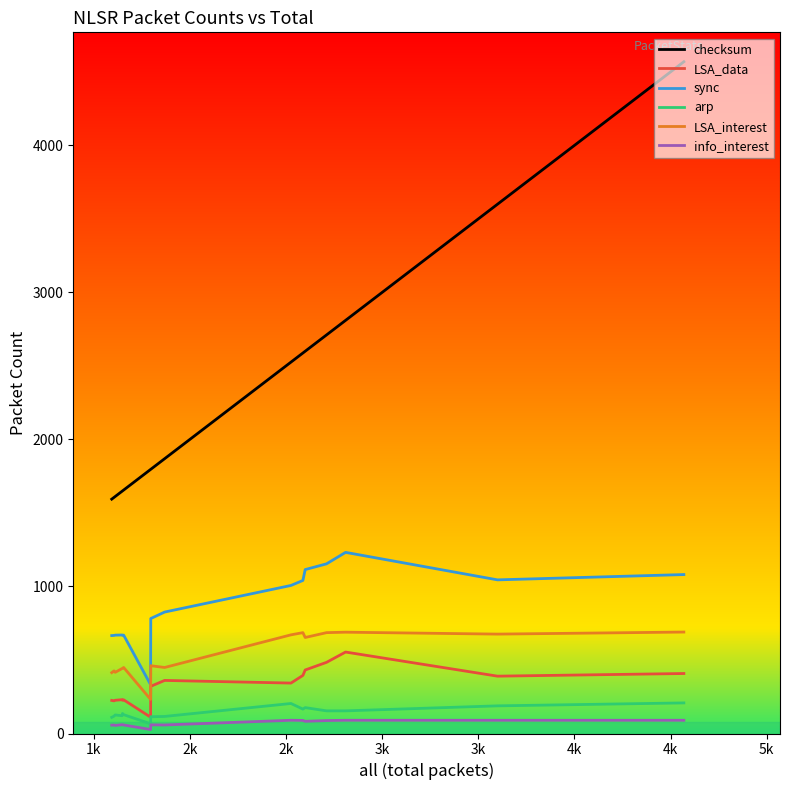

What is the lowest value of the LSA_data series?

111